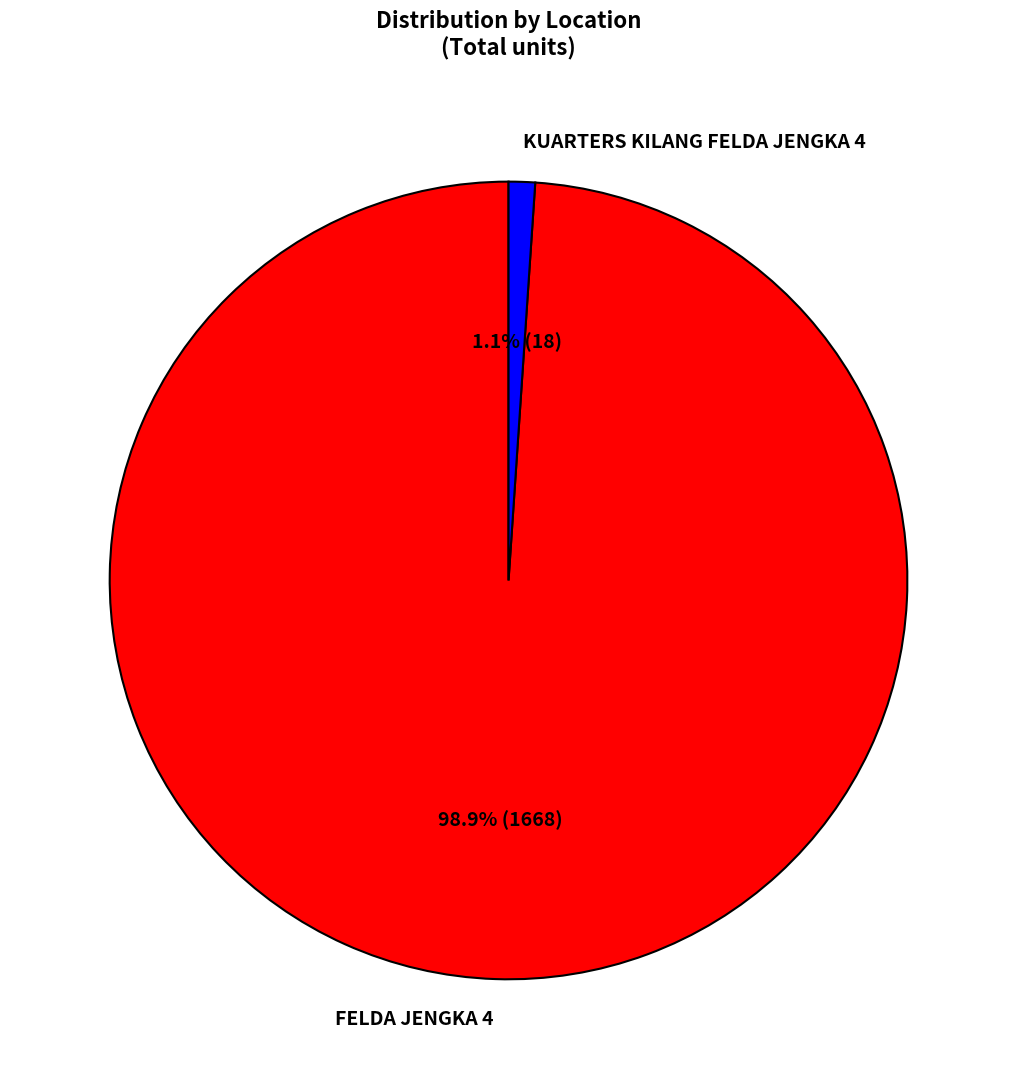

To the nearest percent, what percentage of the pie is FELDA JENGKA 4?

99%